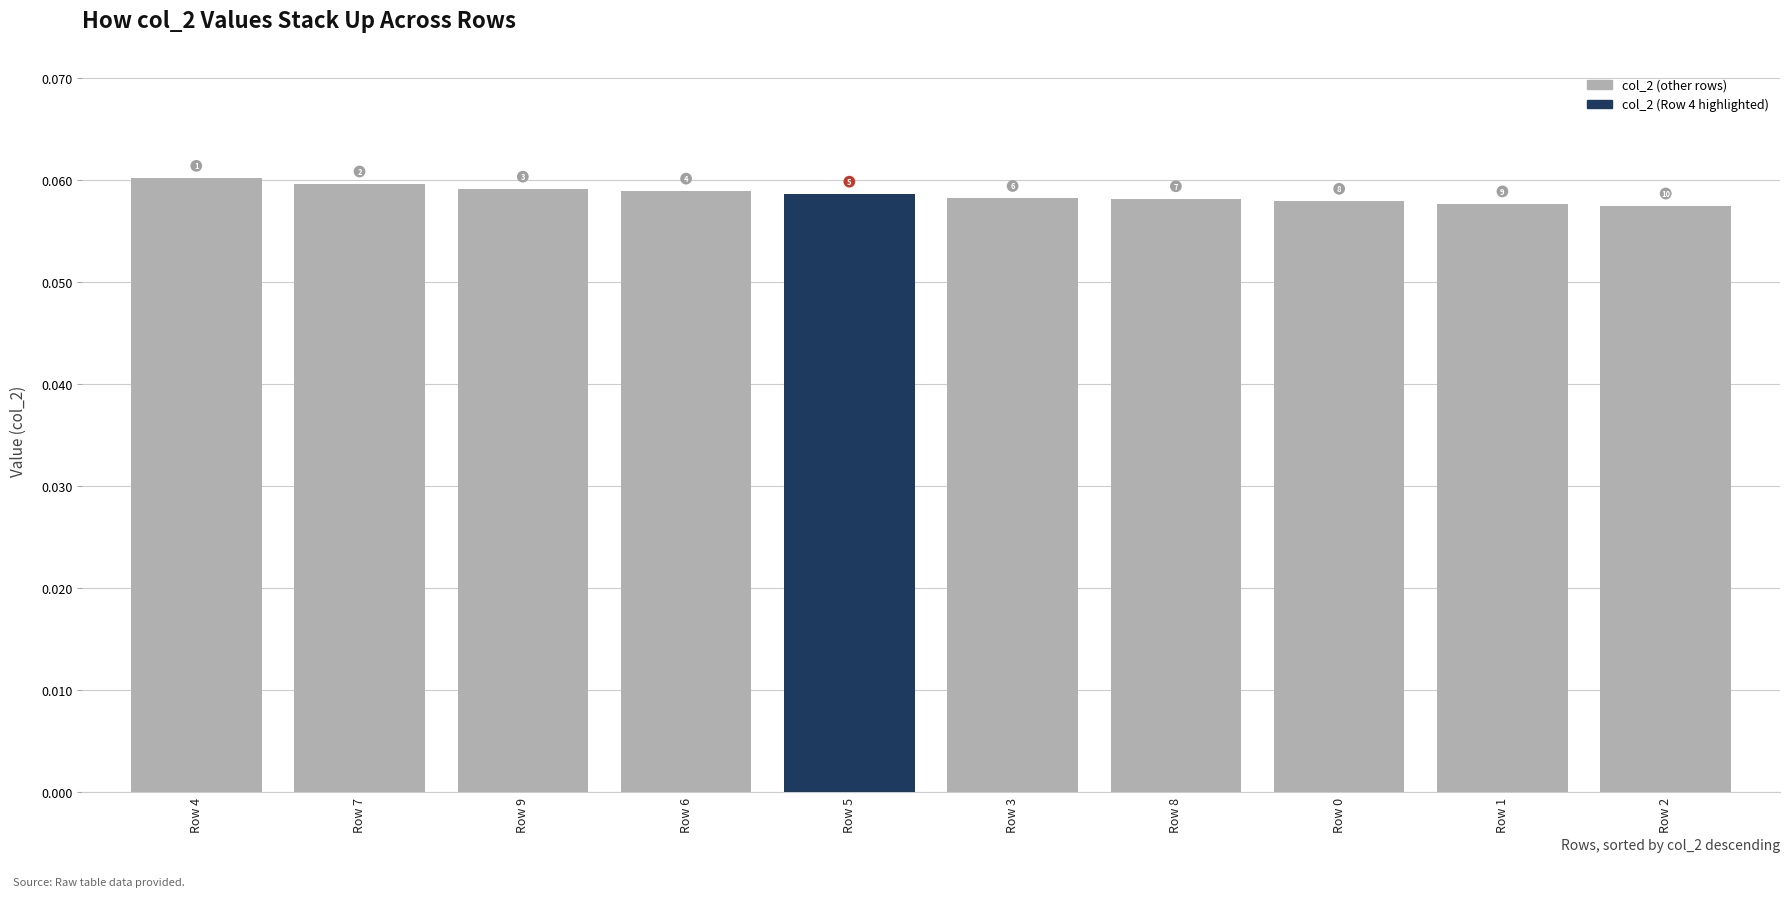

Does the chart contain any negative values?

No